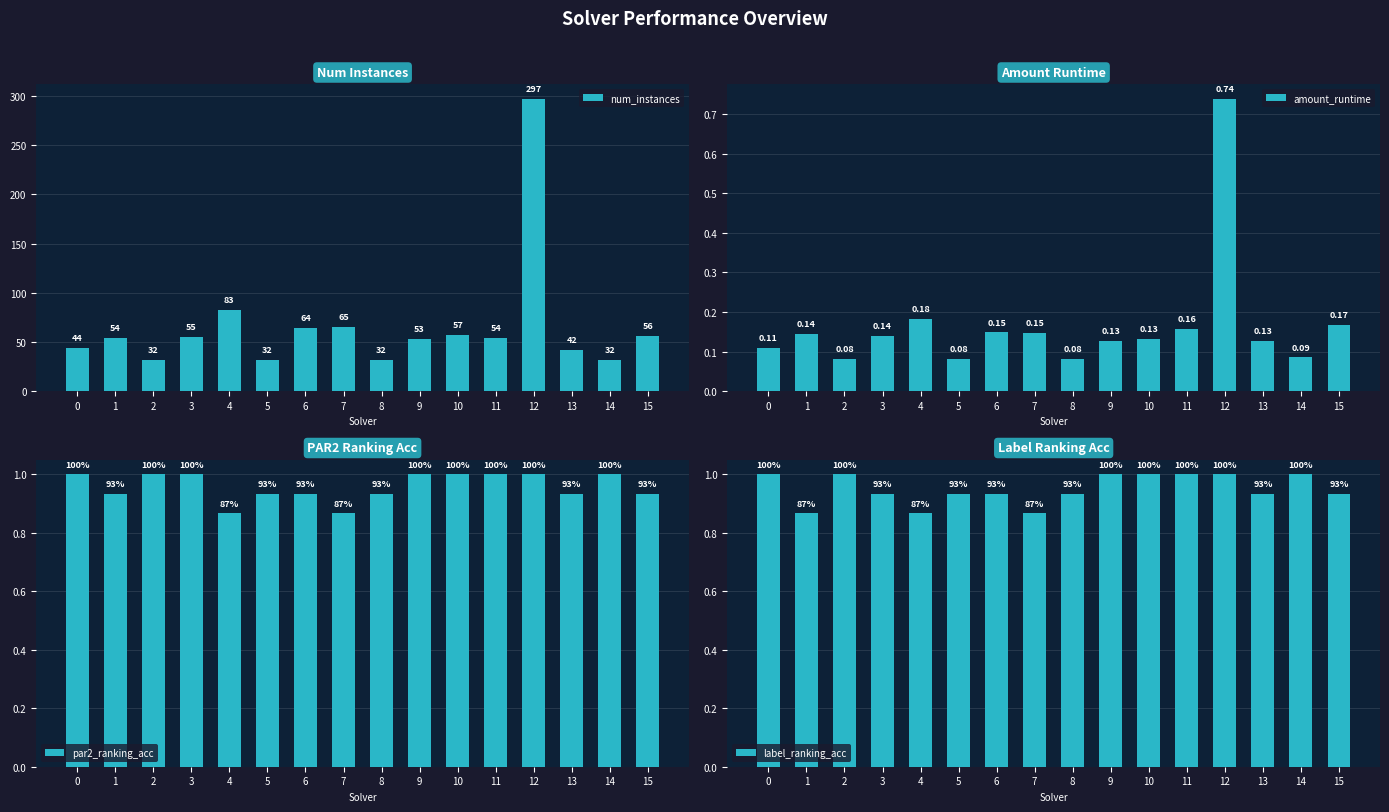

Which series changed the most between 2 and 8?

par2_ranking_acc